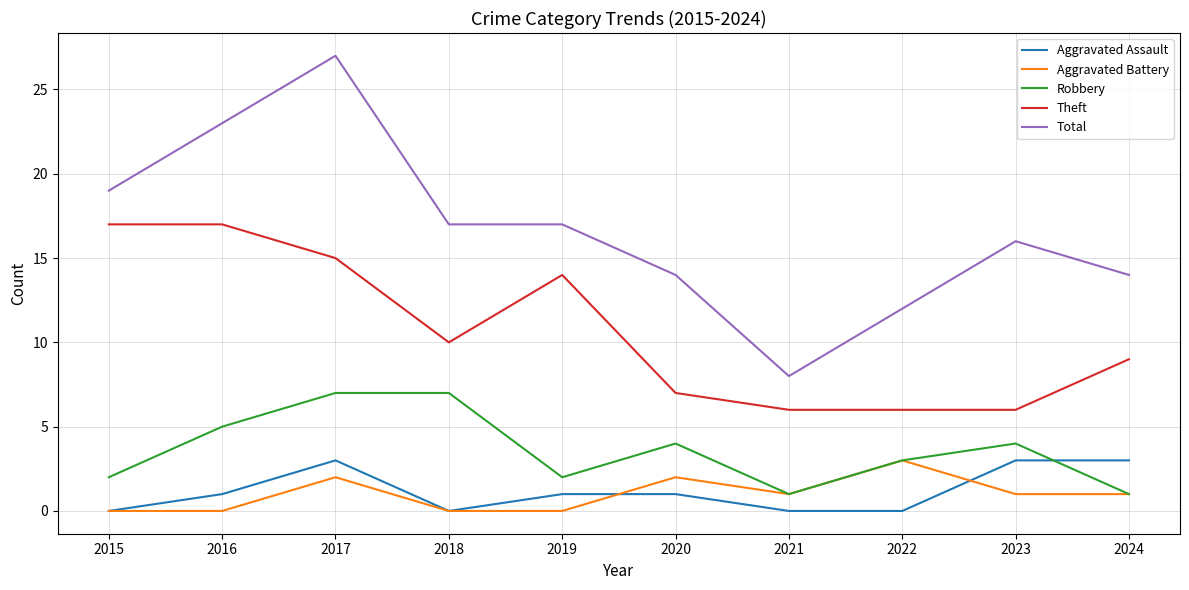

What is the spread (max minus min) of values at 2023?

15